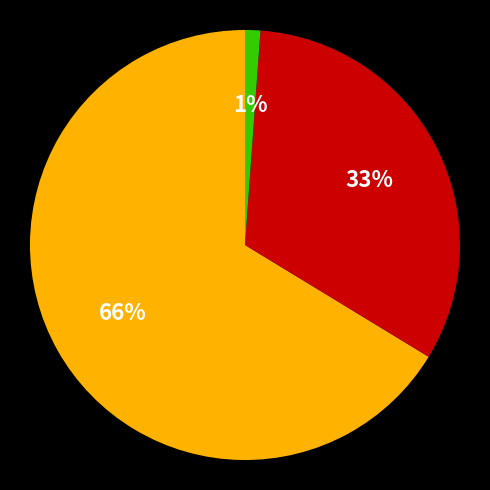

Does any single category account for the majority?

Yes